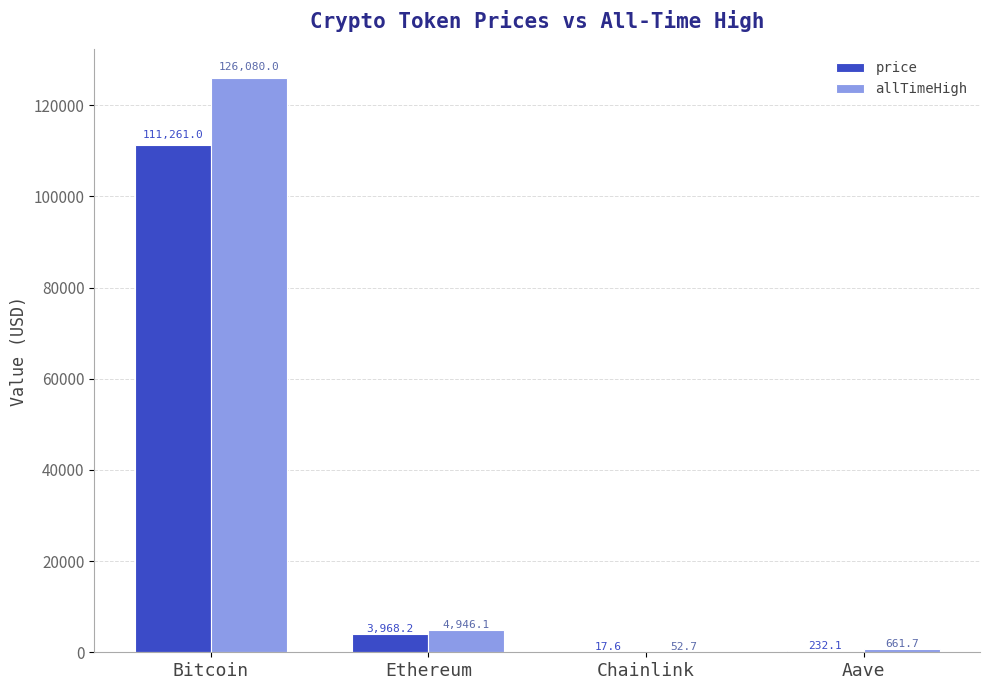

Which series has the largest total across all categories?

allTimeHigh